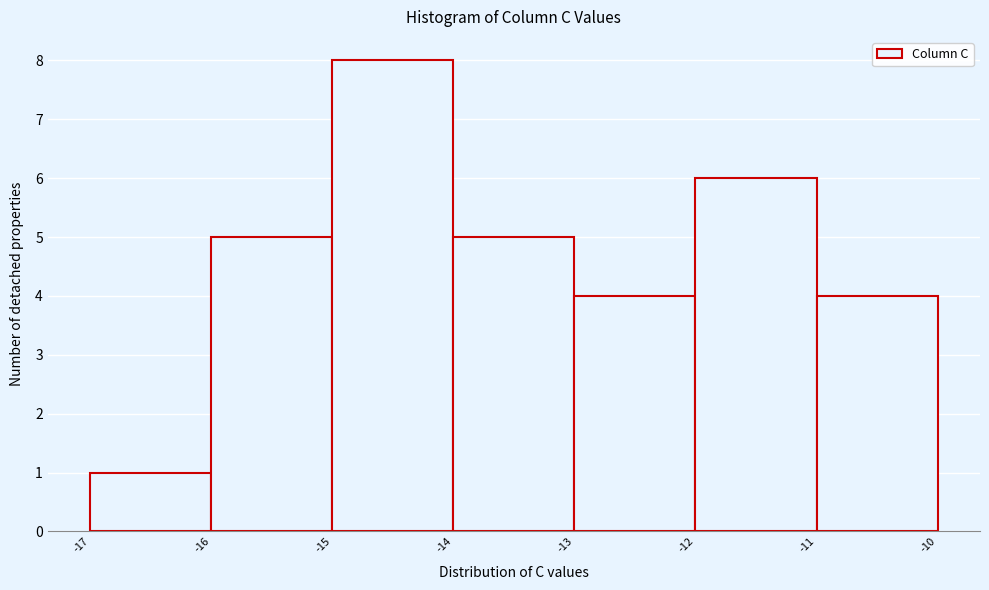

What is the height of the bar covering -16 to -15 on the x-axis? The values are not printed on the chart, so give them approximately, as read against the axis.

5